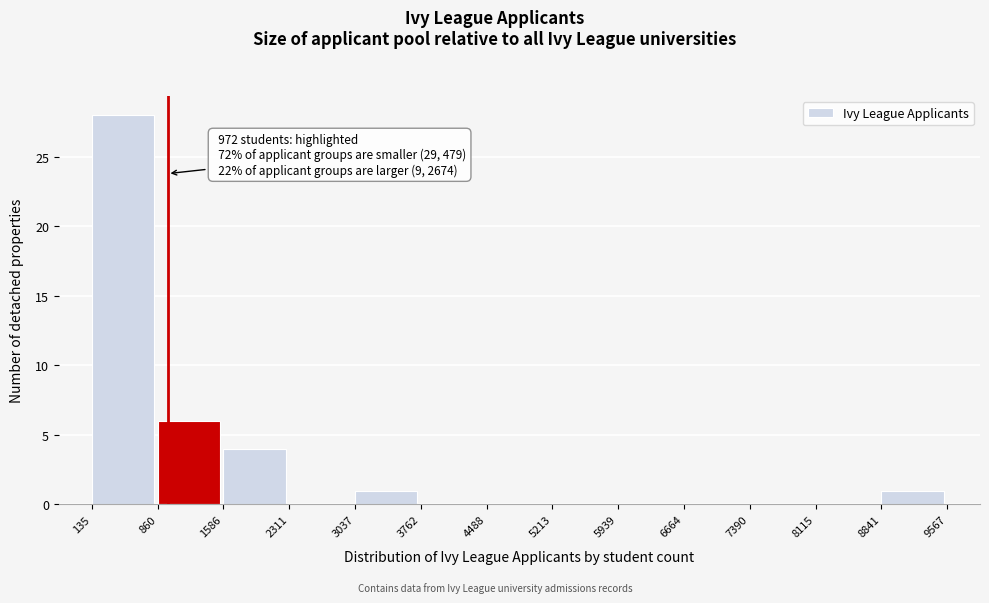

Which range on the x-axis has the tallest bar?

135 to 860